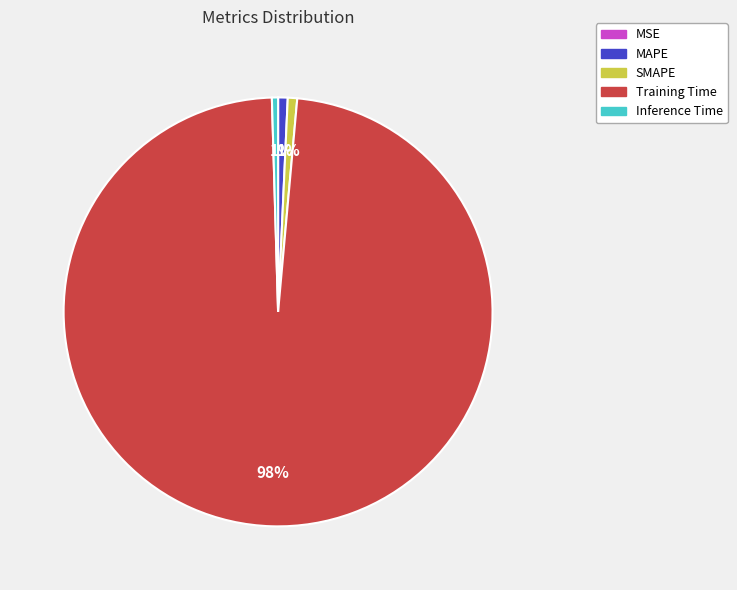

What is the largest slice in the pie chart?

Training Time